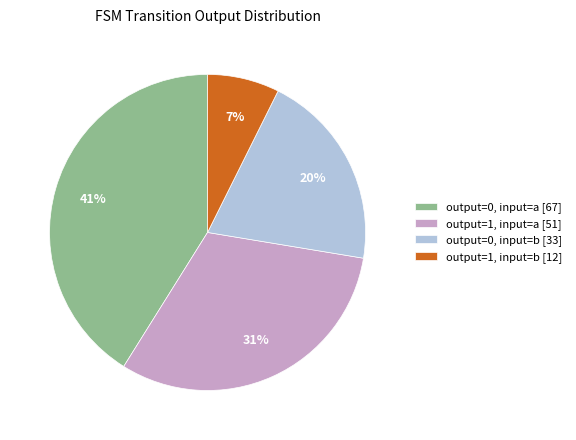

What is the ratio of the value at output=0, input=a to the value at output=0, input=b?

2.0